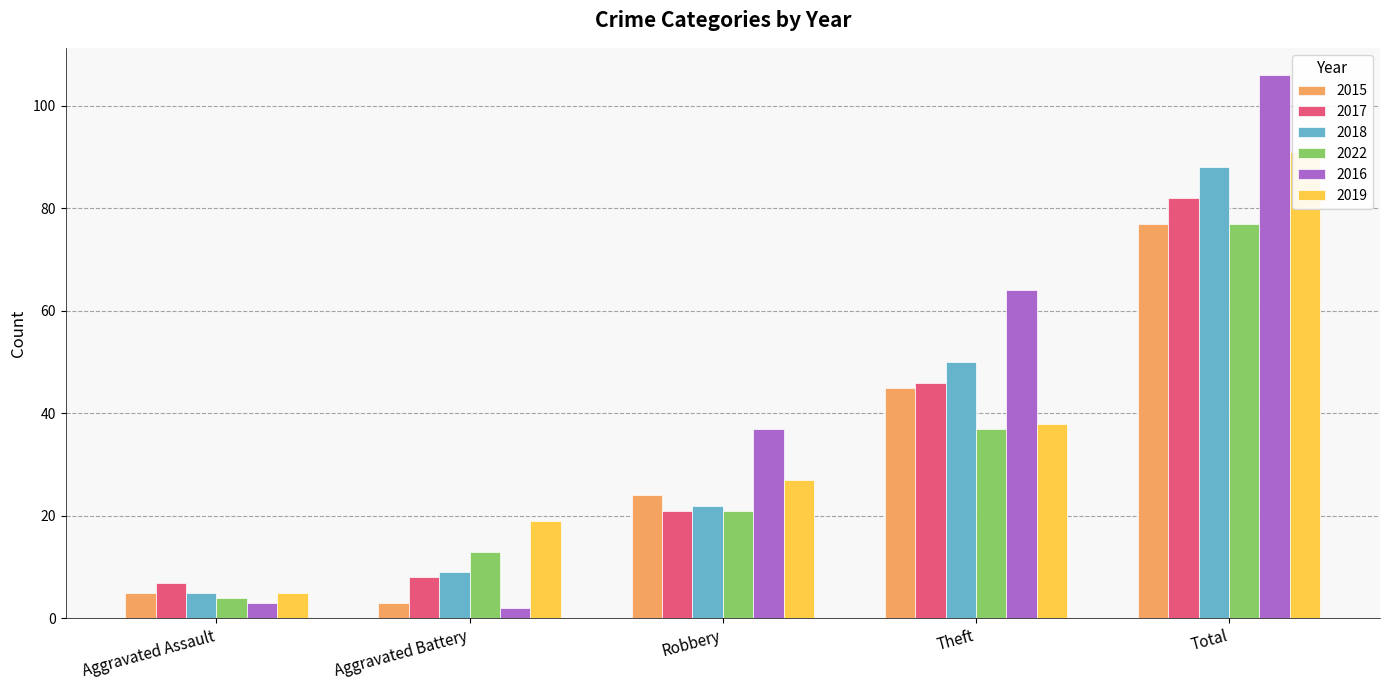

What are all the series names shown in the legend?

2015, 2017, 2018, 2022, 2016, 2019